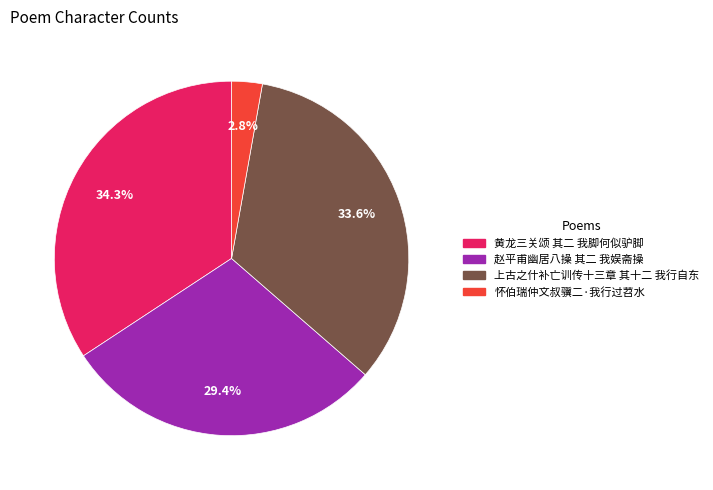

What is the ratio of the value at 赵平甫幽居八操 其二 我娱斋操 to the value at 上古之什补亡训传十三章 其十二 我行自东?

0.9